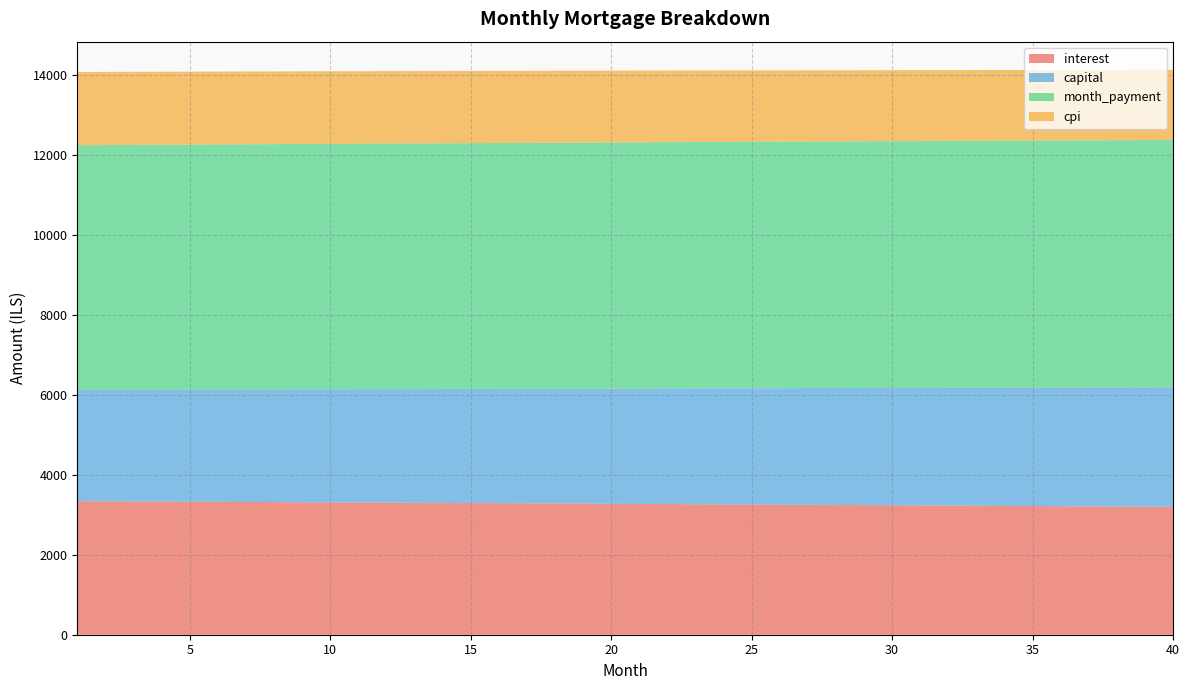

At which label does month_payment first exceed 6158?

21